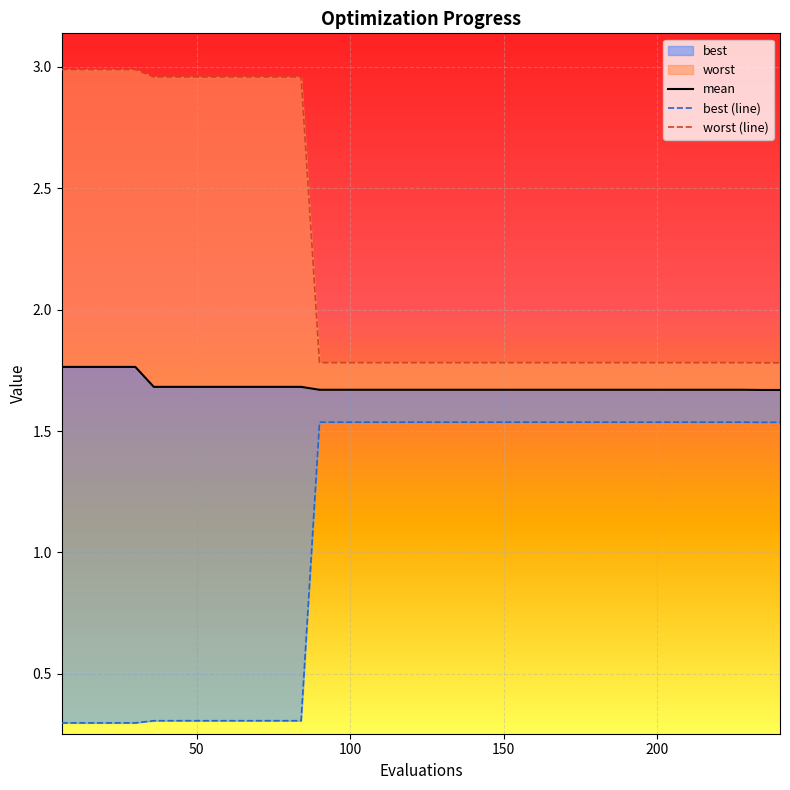

Rank the series at 18 from highest to lowest value.

worst, mean, best